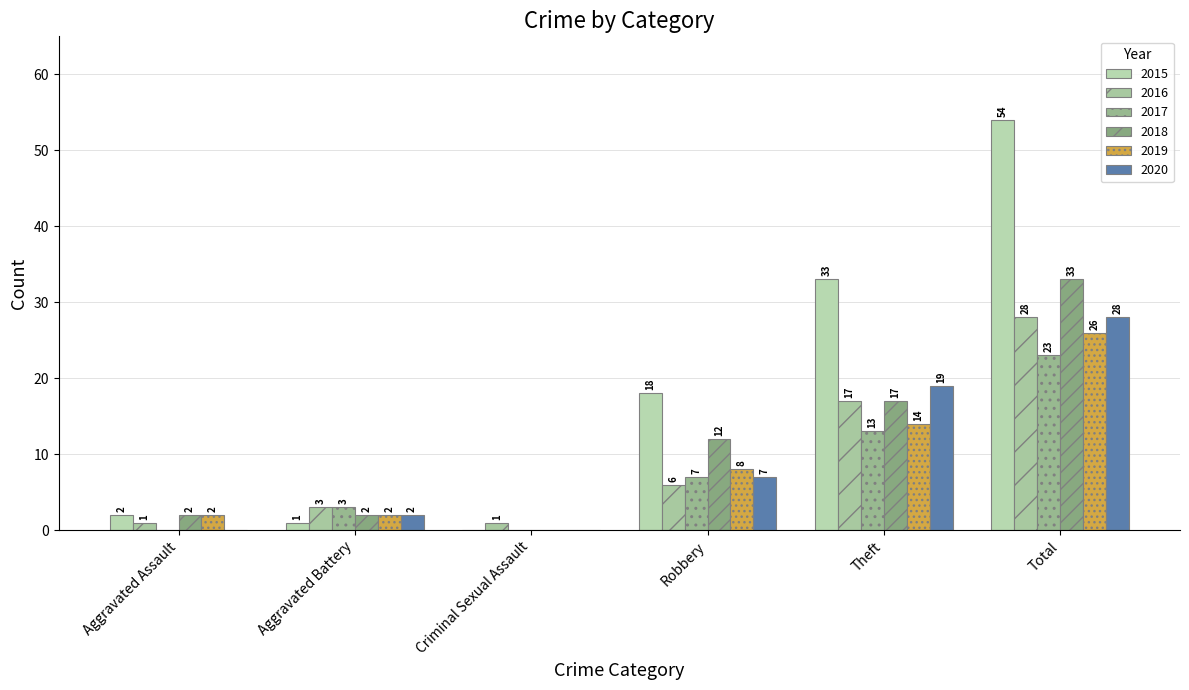

Which series has the largest total across all categories?

2015